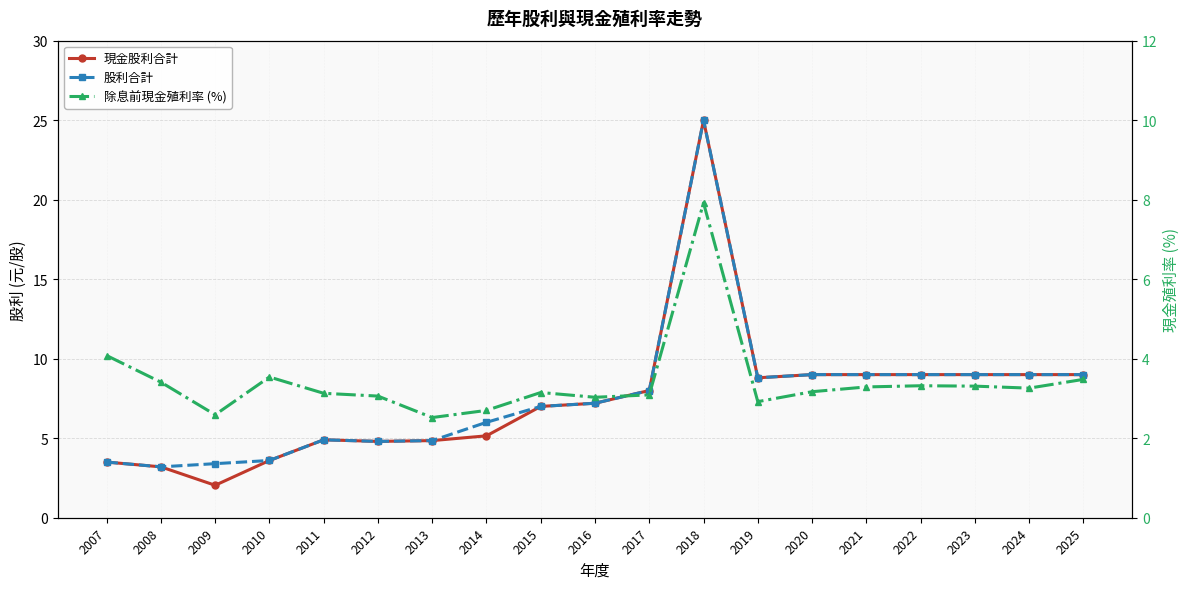

The 現金股利合計 series shows 11.2 at 2015. True or false?

False